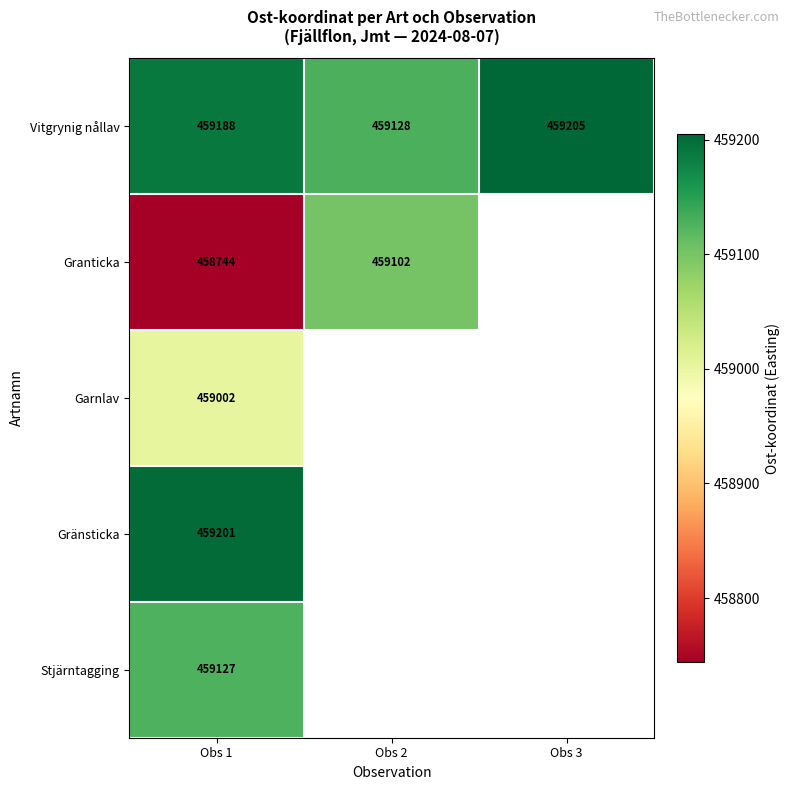

The value of Stjärntagging at Obs 1 is 780589. True or false?

False